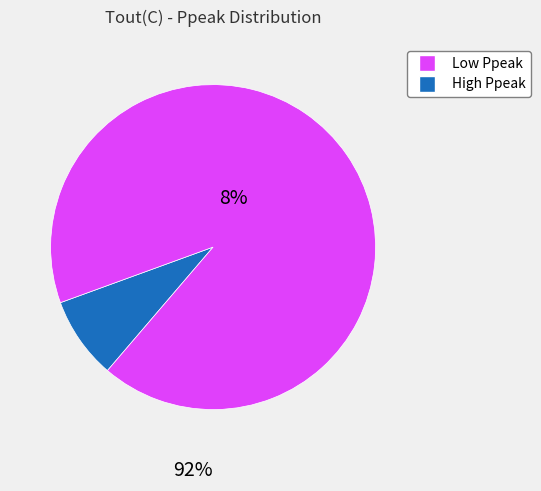

Does any single category account for the majority?

Yes